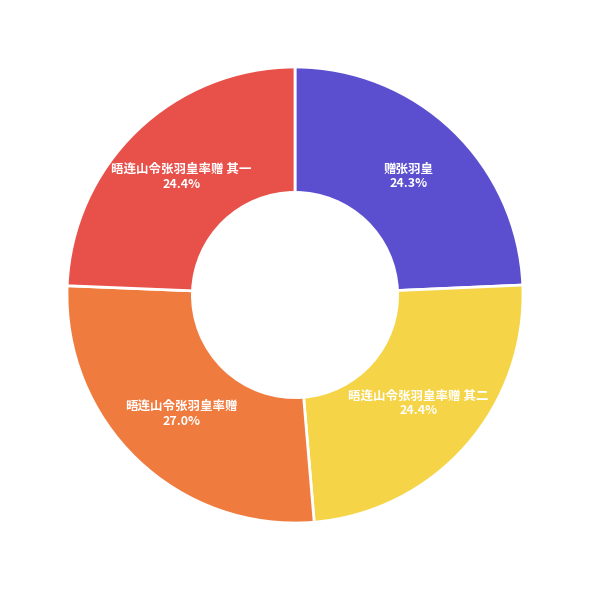

Which category has the biggest portion of the pie?

晤连山令张羽皇率赠